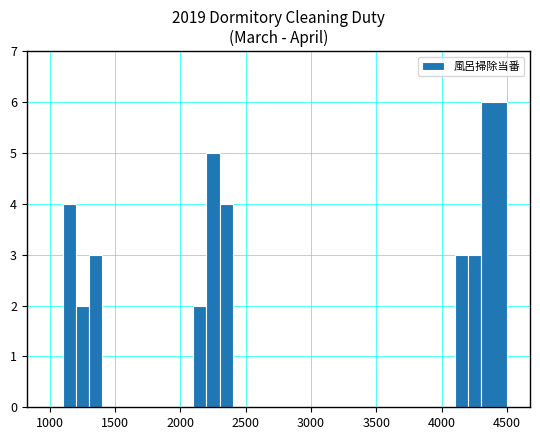

What is the sum of all values?

32